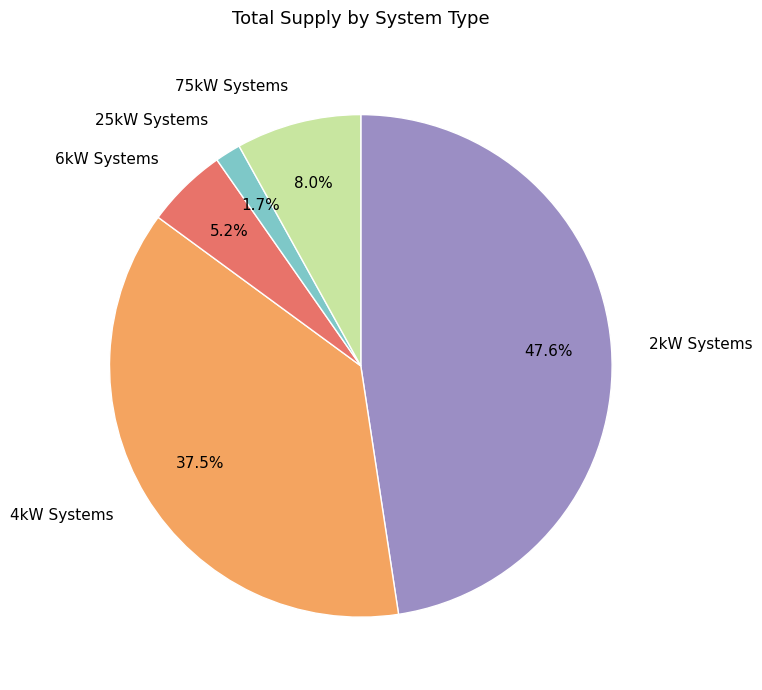

What is the largest slice in the pie chart?

2kW Systems